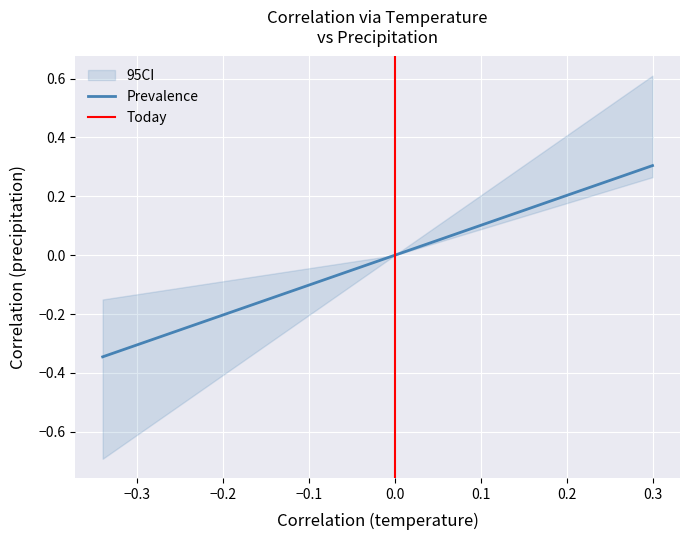

True or false: Prevalence has a value of 0.1 at 0.3.

False